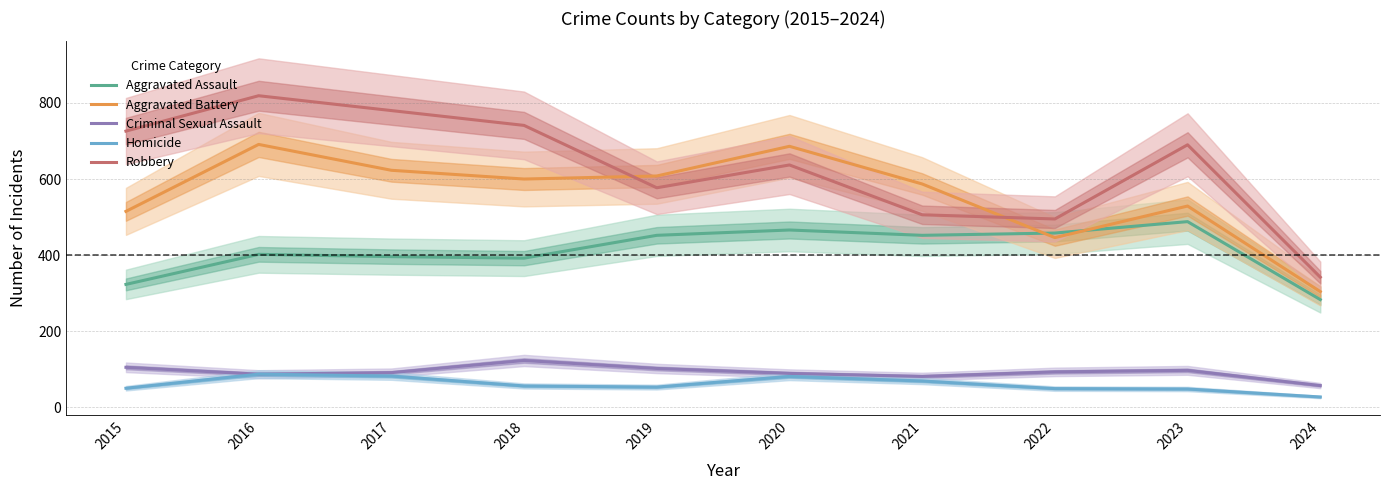

What is the difference between the second highest and second lowest values in the Criminal Sexual Assault series?

24